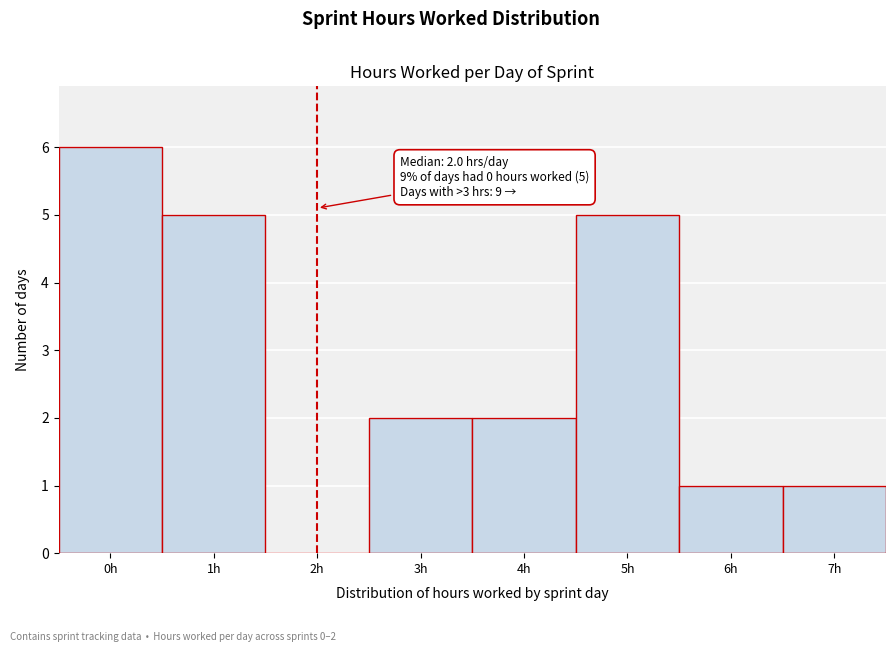

Over which range of the x-axis is the bar tallest?

-0.5 to 0.5